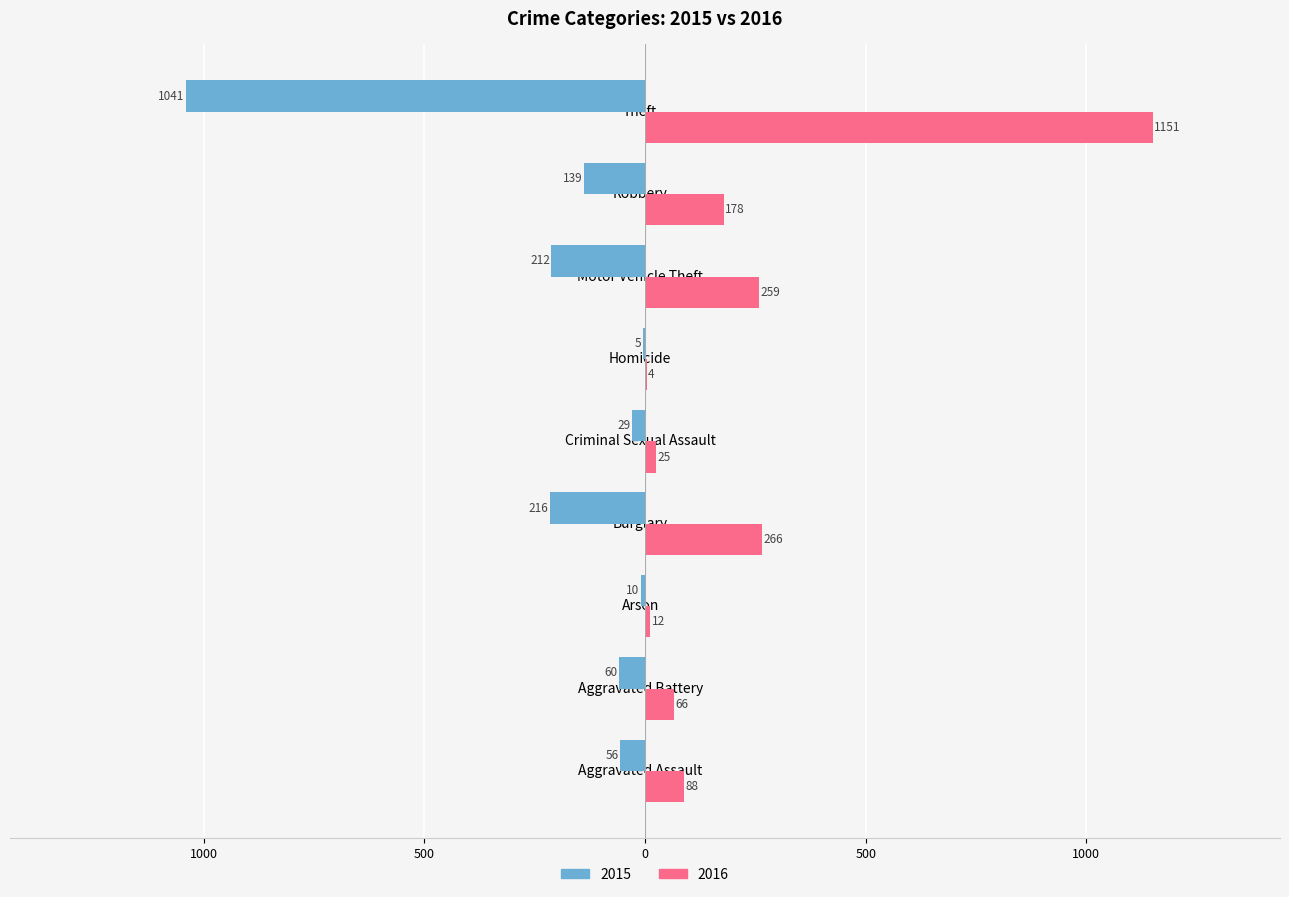

What are all the series names shown in the legend?

2015, 2016